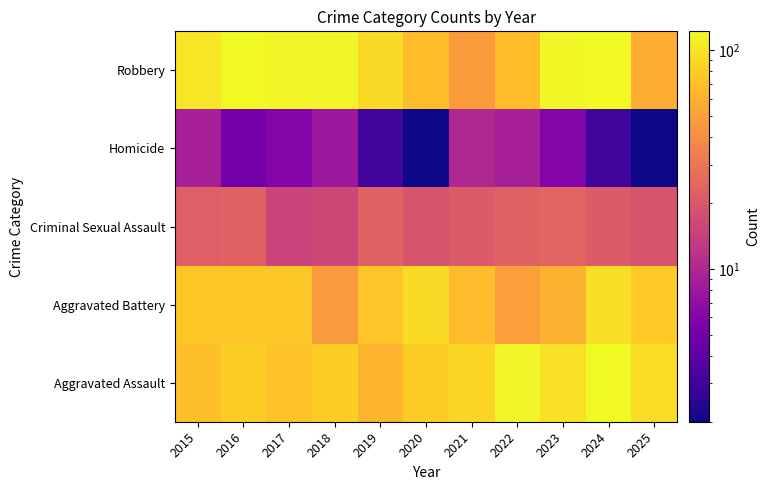

What is the difference between the highest and lowest values at 2020?

89